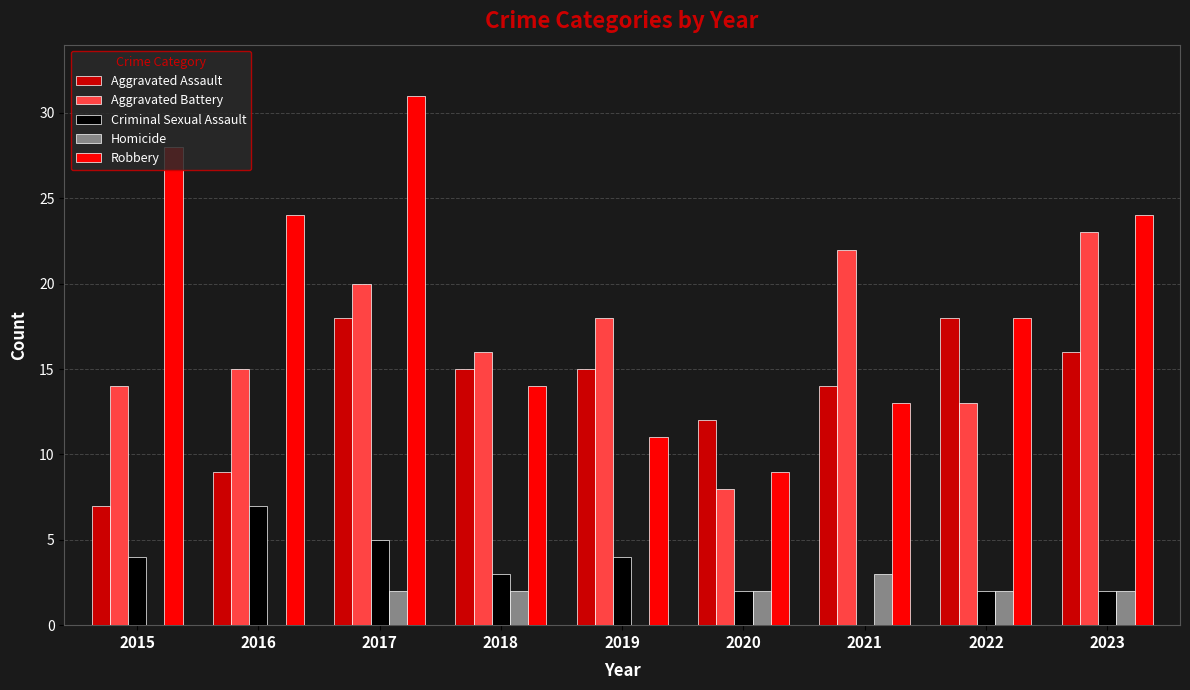

Is the value of Aggravated Assault at 2016 greater than the value of Robbery at 2019?

No